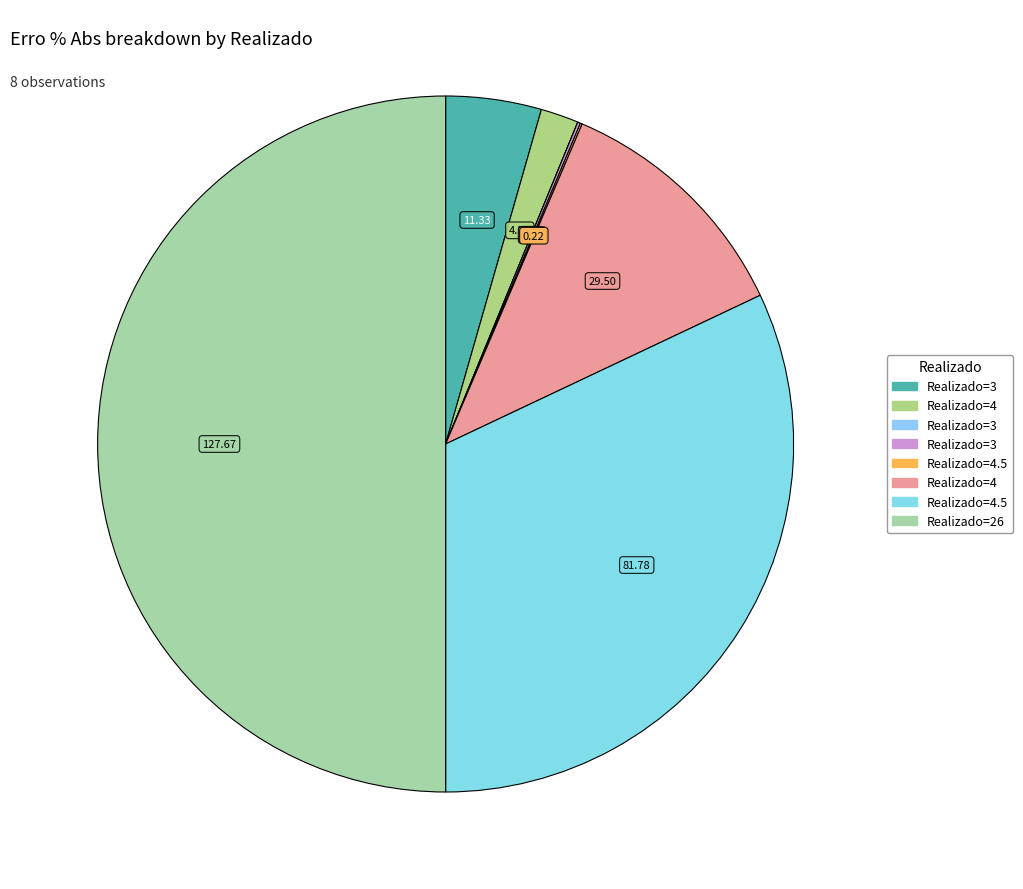

Count the number of slices in the pie.

8